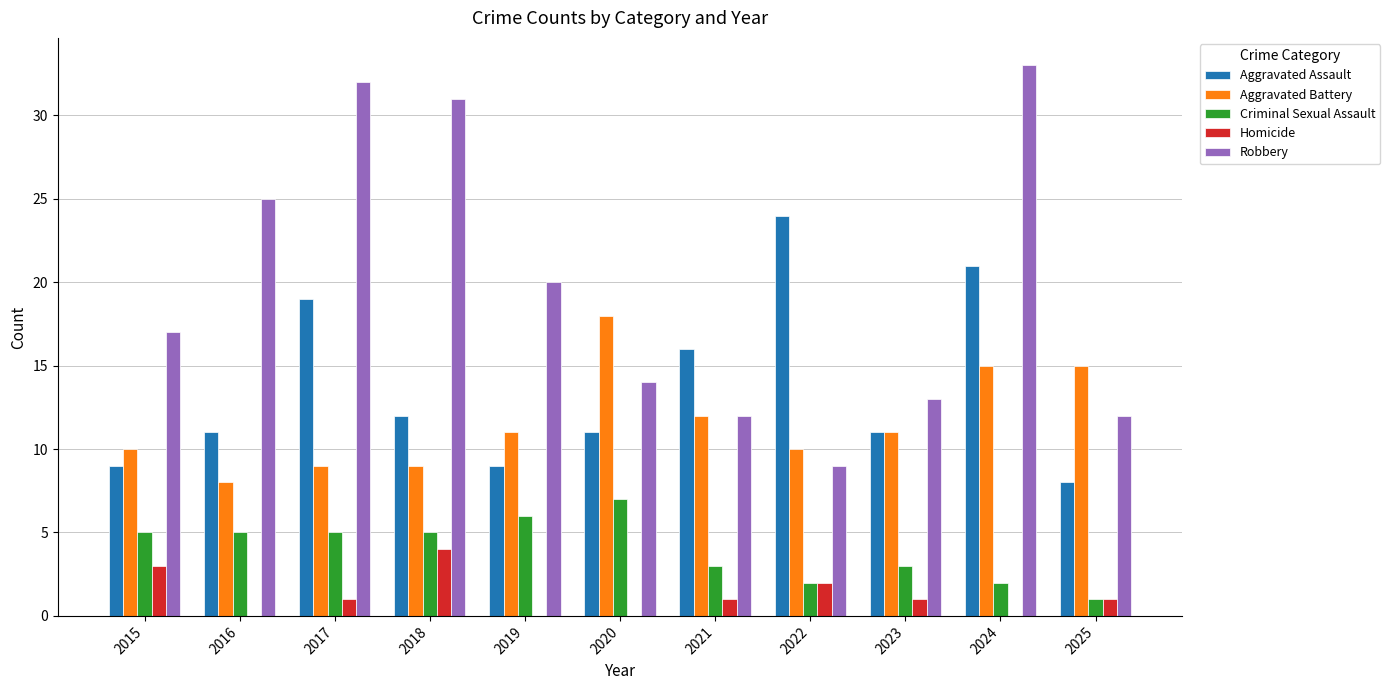

At which category is the sum across all series the highest?

2024